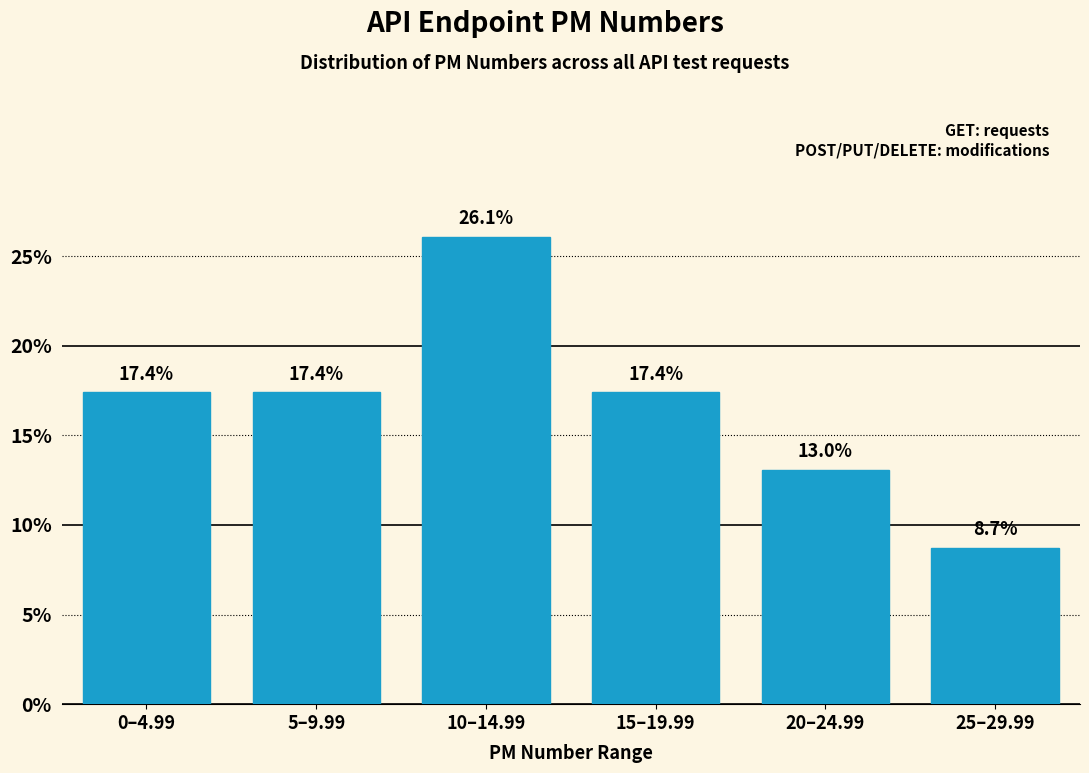

Reading left to right, transcribe all the data shown in this chart.

0–4.99=17.4	5–9.99=17.4	10–14.99=26.1	15–19.99=17.4	20–24.99=13.0	25–29.99=8.7